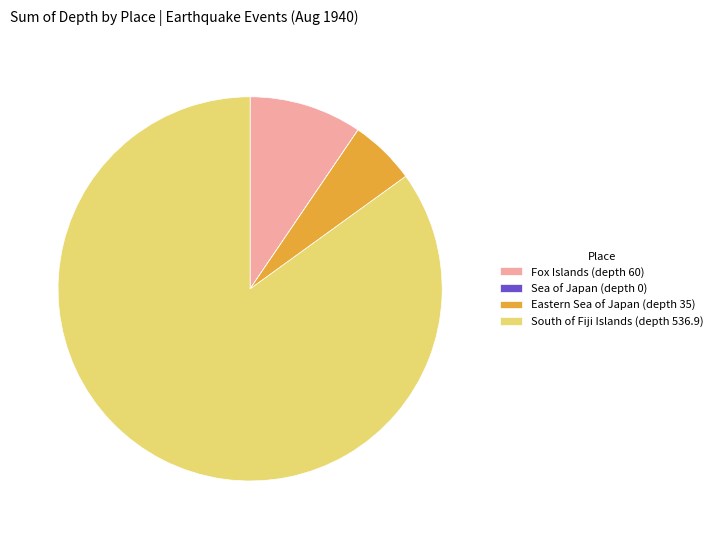

Does Fox Islands (depth 60) represent more than half of the total?

No